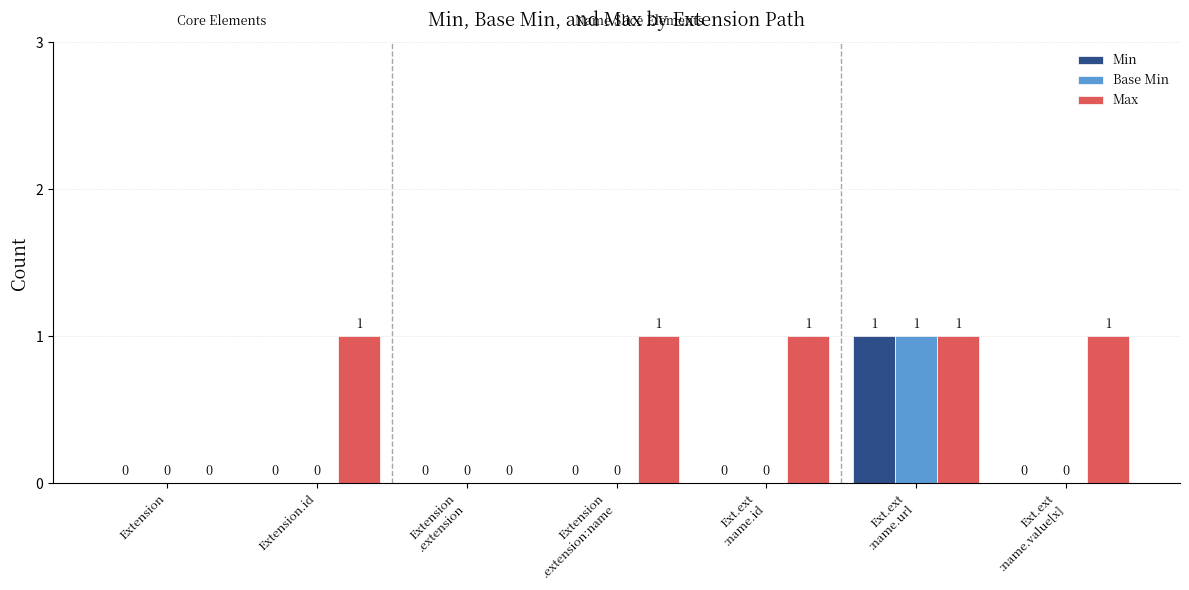

What is the sum of the Max values at Ext.ext
:name.value[x] and Ext.ext
:name.url?

2